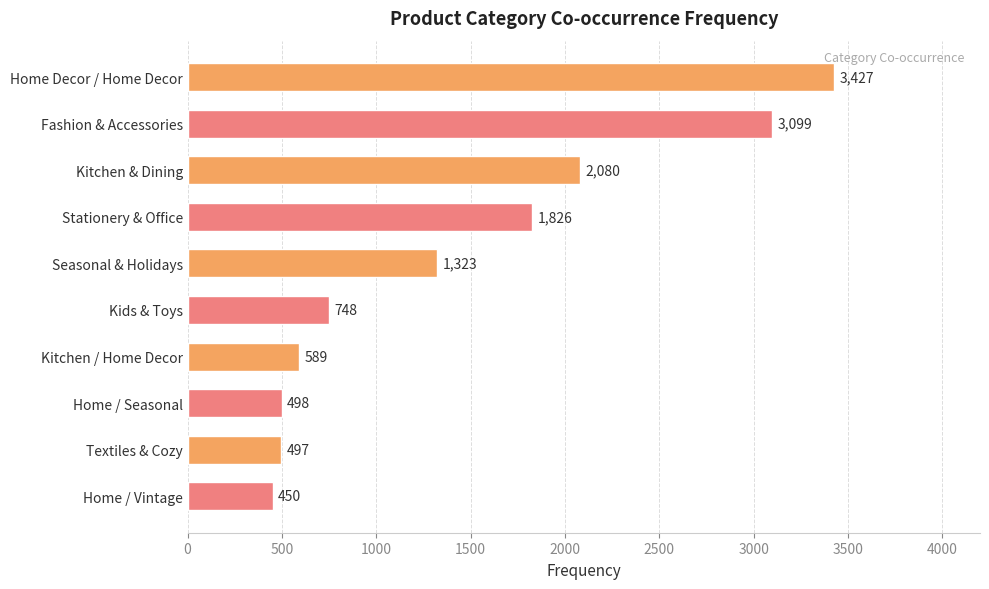

The value at Stationery & Office is 3115. True or false?

False